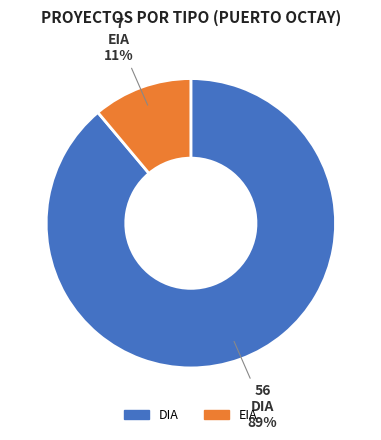

Is there a majority slice in this chart?

Yes